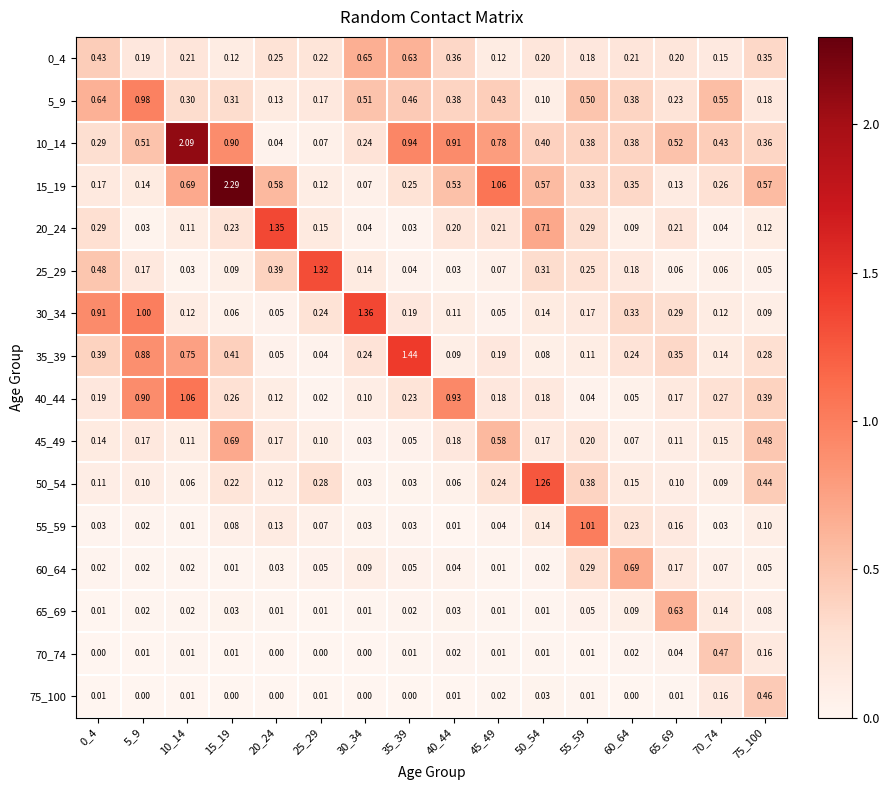

Is the value of 50_54 at 45_49 greater than the value of 35_39 at 25_29?

Yes